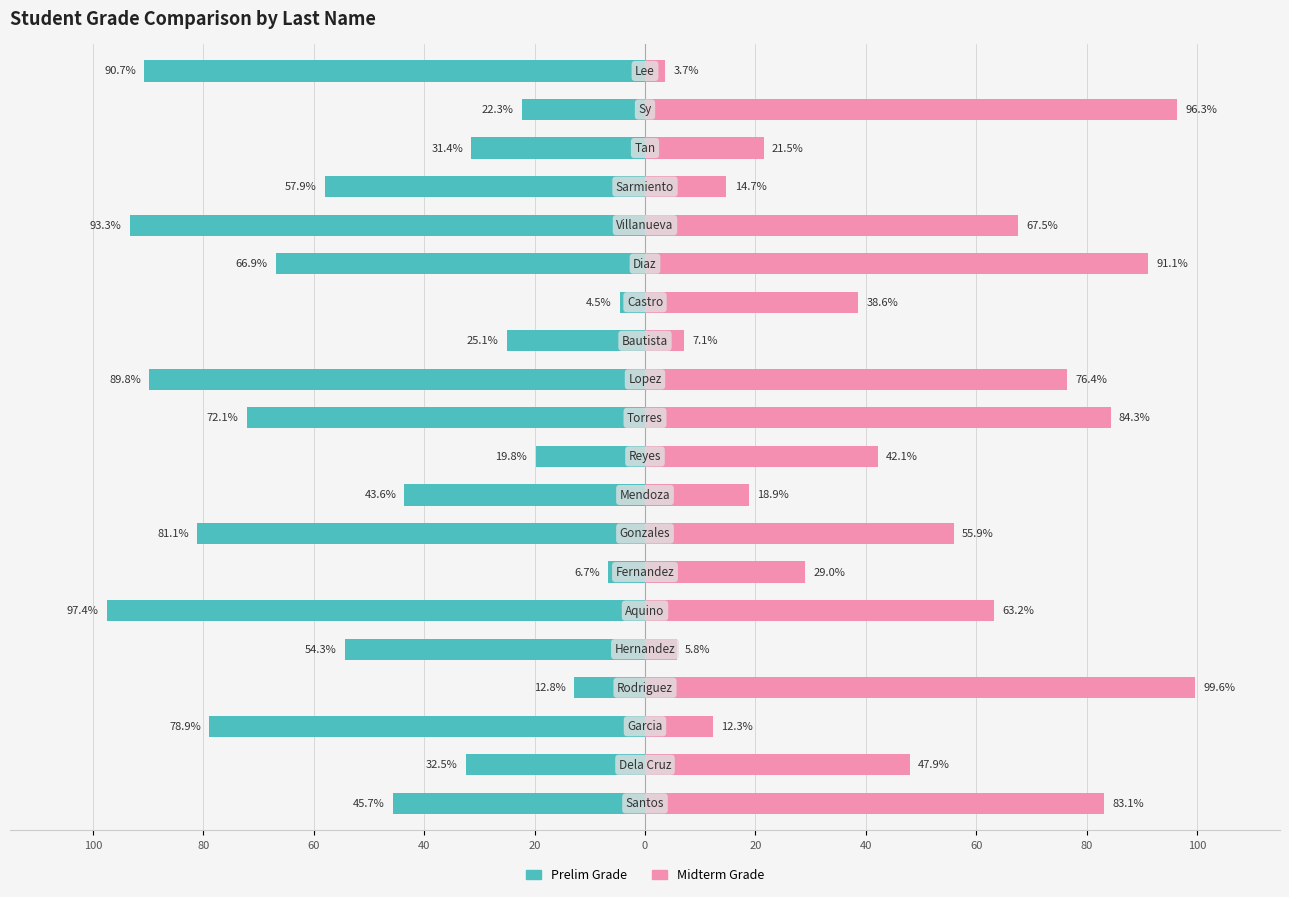

How many bars are there in total?

40